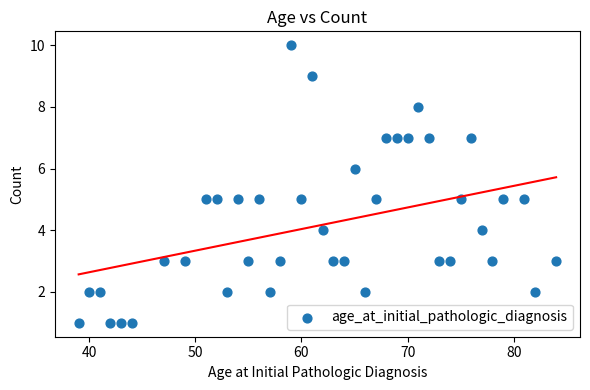

How many points are shown in the scatter plot?

40